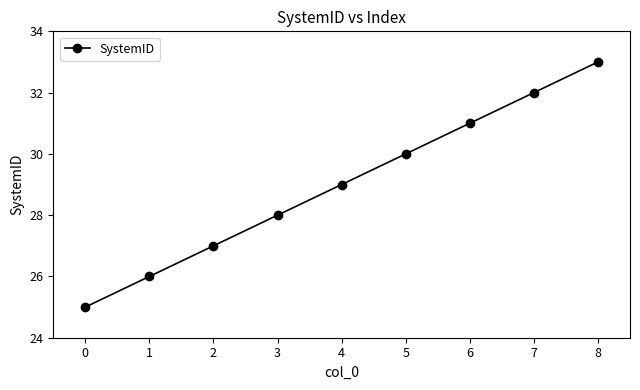

How many values are between 27 and 31?

5